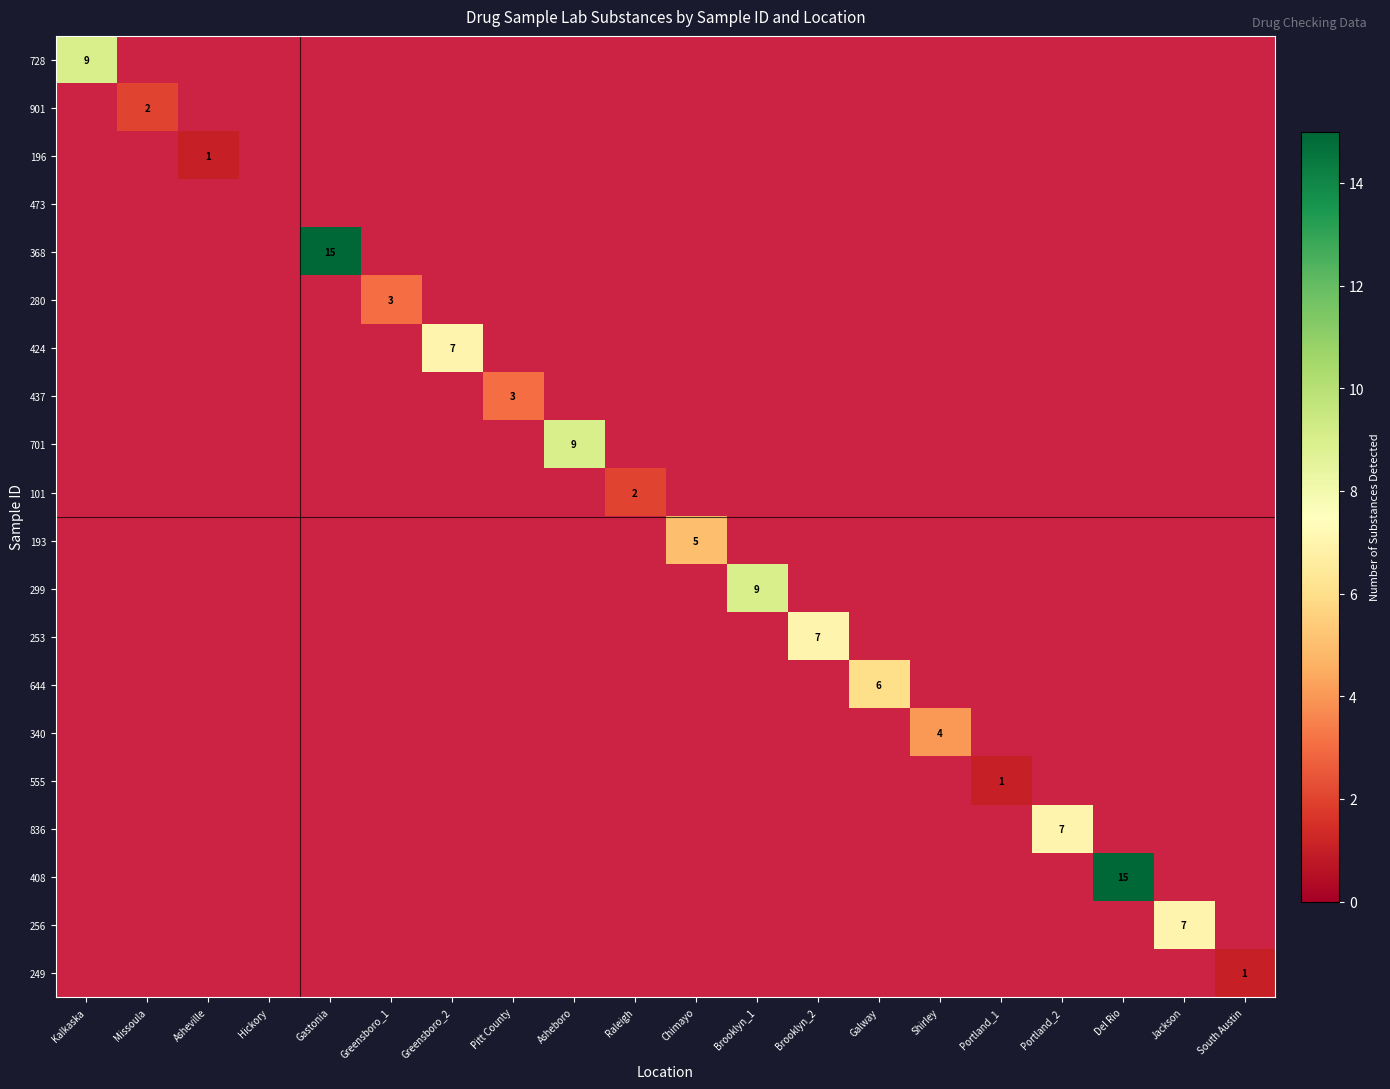

At which category does the chart reach its peak across all series?

Gastonia